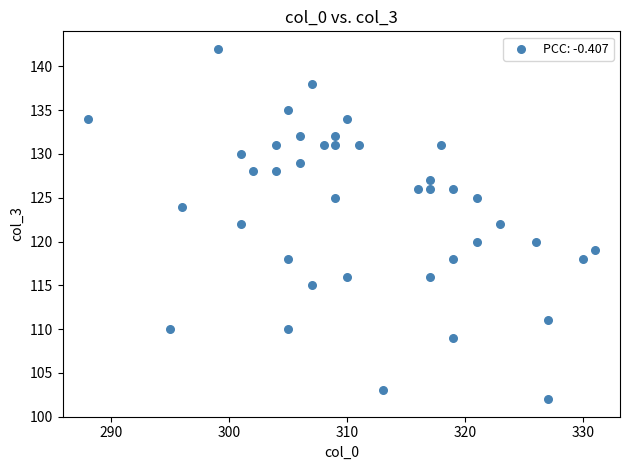

What is the range of X values (max minus min)?

43